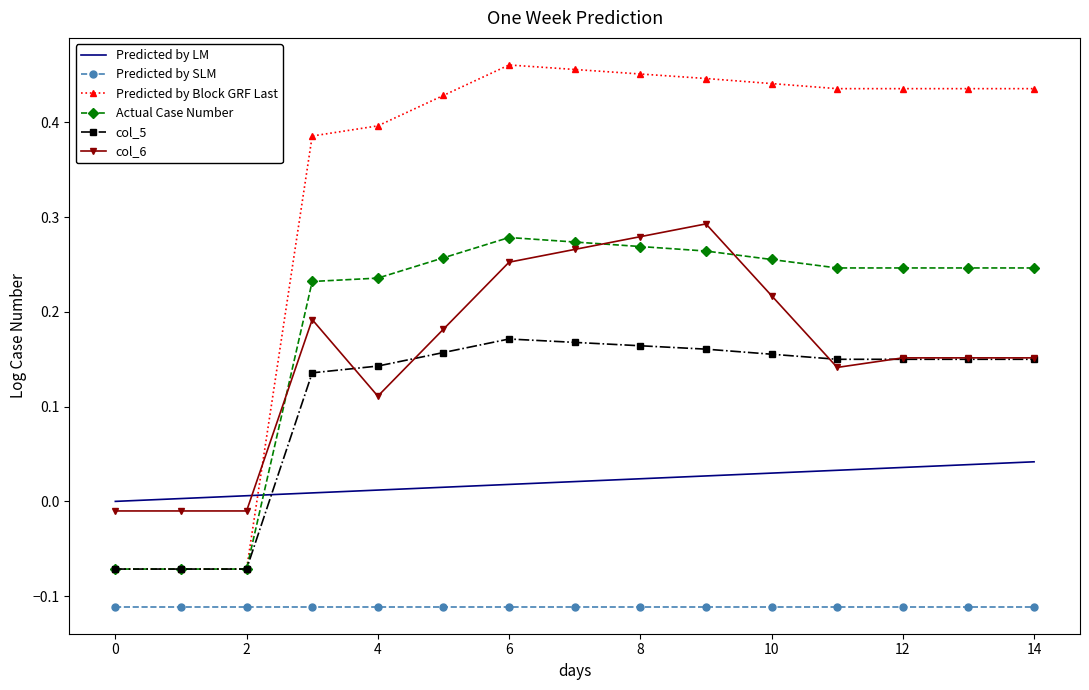

How many times do Predicted by LM and Actual Case Number cross each other?

1